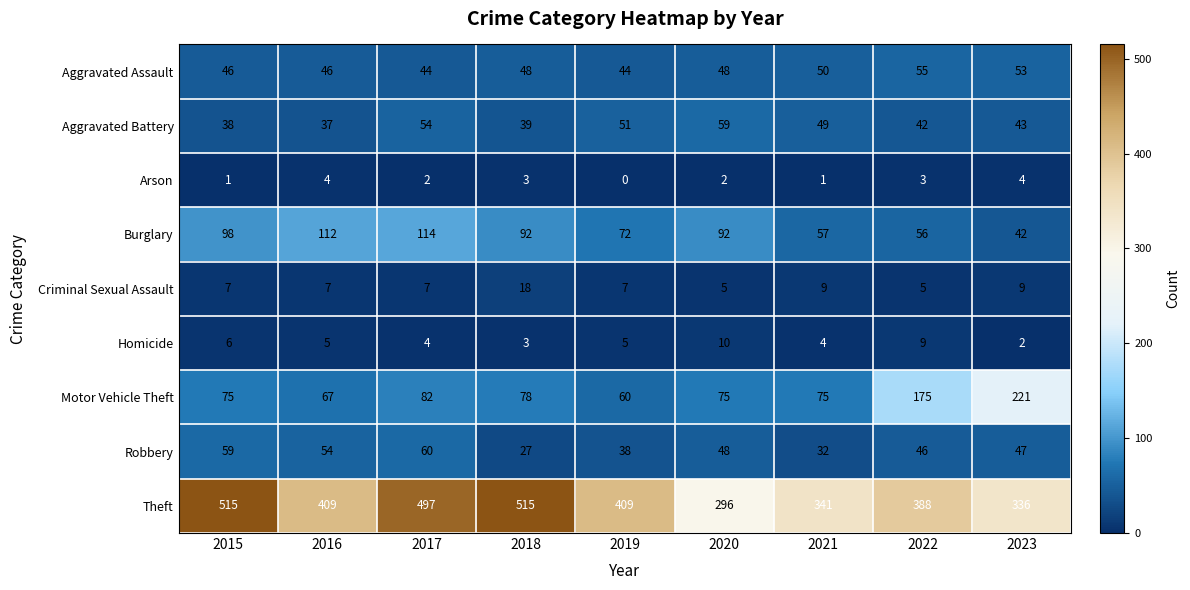

What is the difference between the Aggravated Battery values at 2019 and 2015?

13